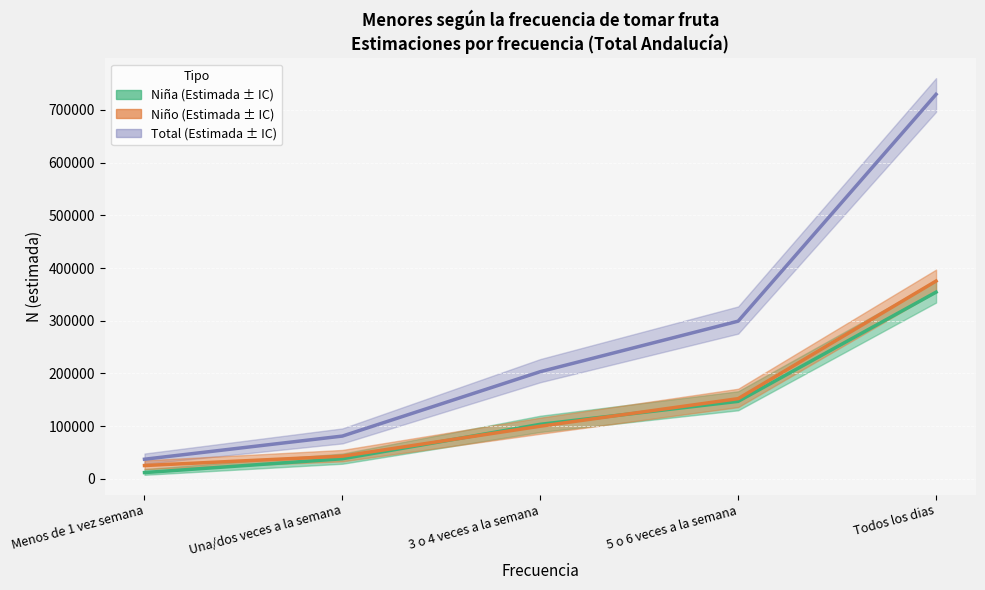

Reading left to right, extract all data points from this chart.

Niña Estimada: Menos de 1 vez semana=11935	Una/dos veces a la semana=38146	3 o 4 veces a la semana=103461	5 o 6 veces a la semana=147049	Todos los dias=354229
Niño Estimada: Menos de 1 vez semana=25300	Una/dos veces a la semana=43025	3 o 4 veces a la semana=99900	5 o 6 veces a la semana=152155	Todos los dias=375301
Total Estimado: Menos de 1 vez semana=37235	Una/dos veces a la semana=81172	3 o 4 veces a la semana=203360	5 o 6 veces a la semana=299204	Todos los dias=729530